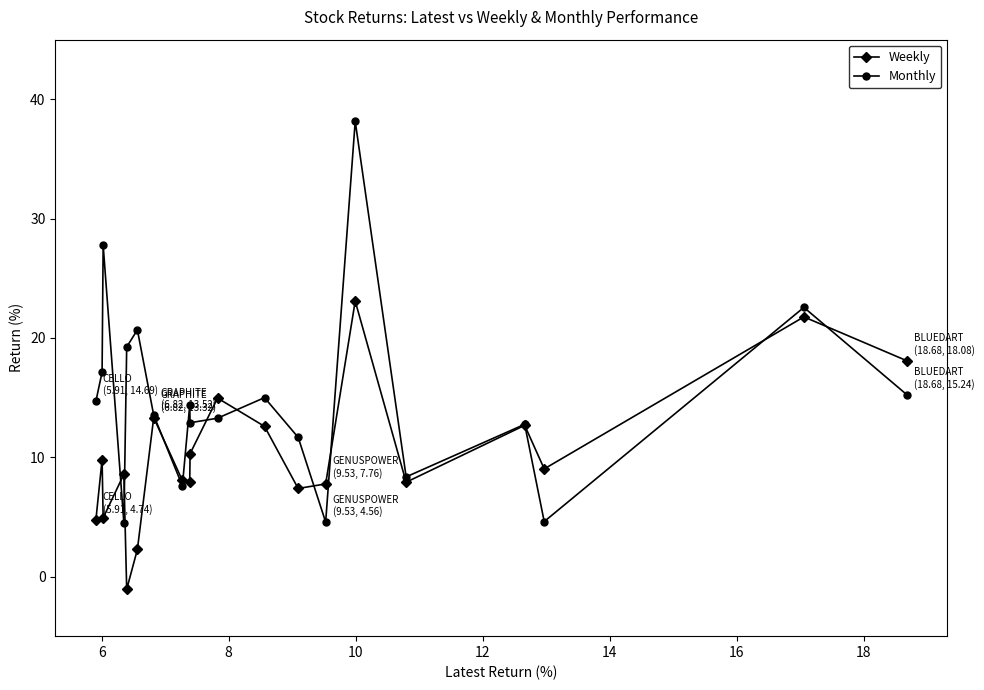

In Monthly, how many points are higher than both neighbors (excluding endpoints)?

7